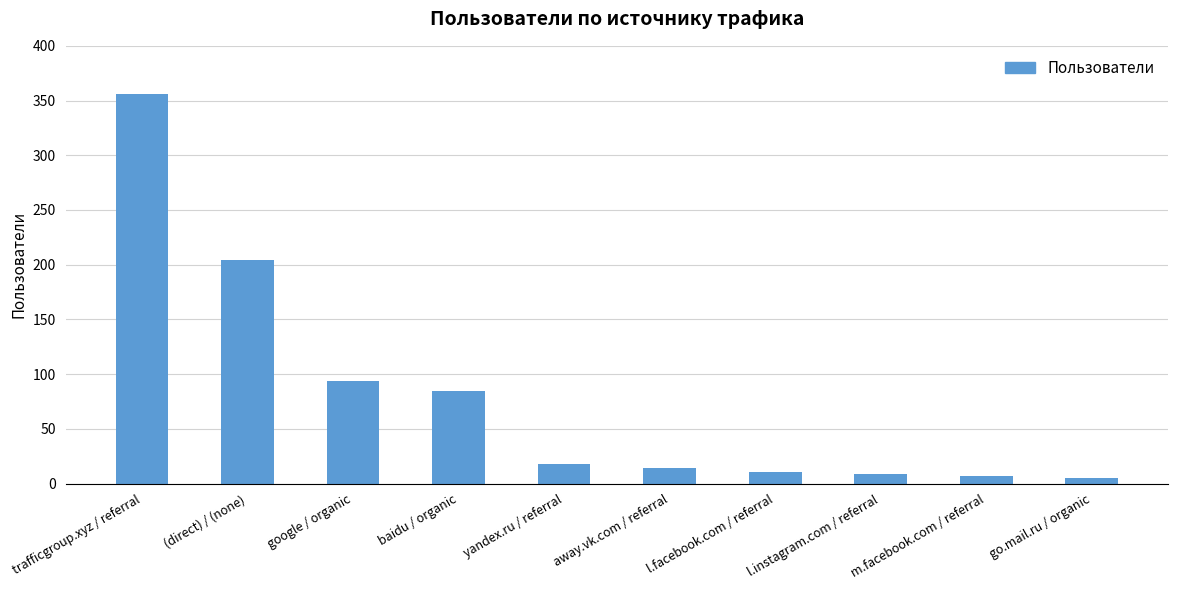

Approximately how many times larger is the value at go.mail.ru / organic compared to baidu / organic?

0.1